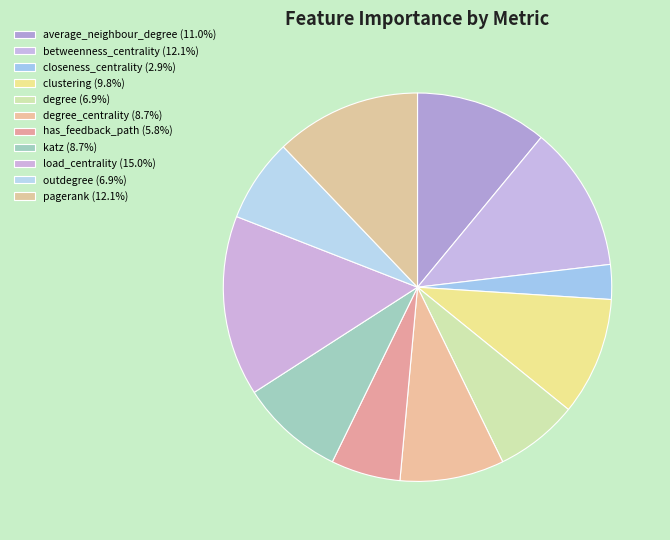

Does any single category account for the majority?

No